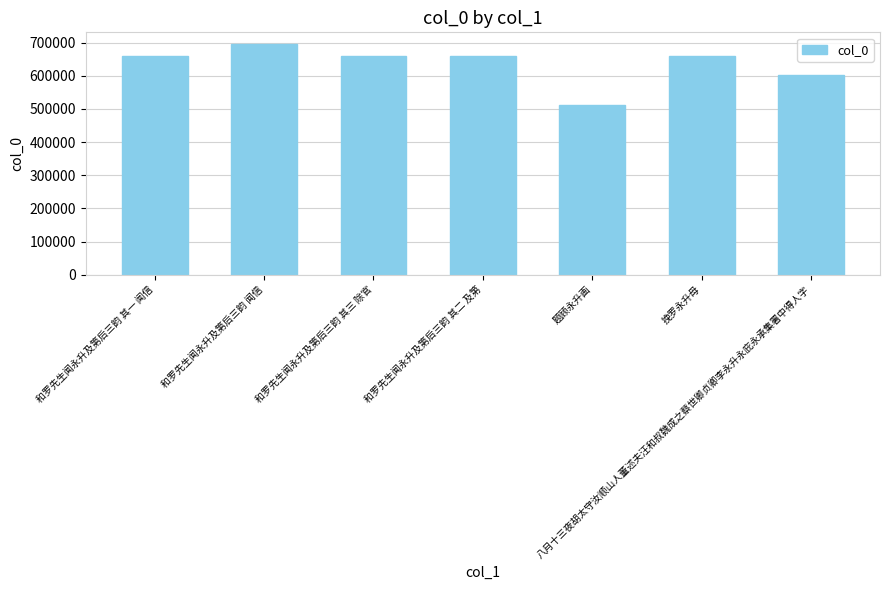

What is the label of the 3rd bar from the right?

题顾永升画